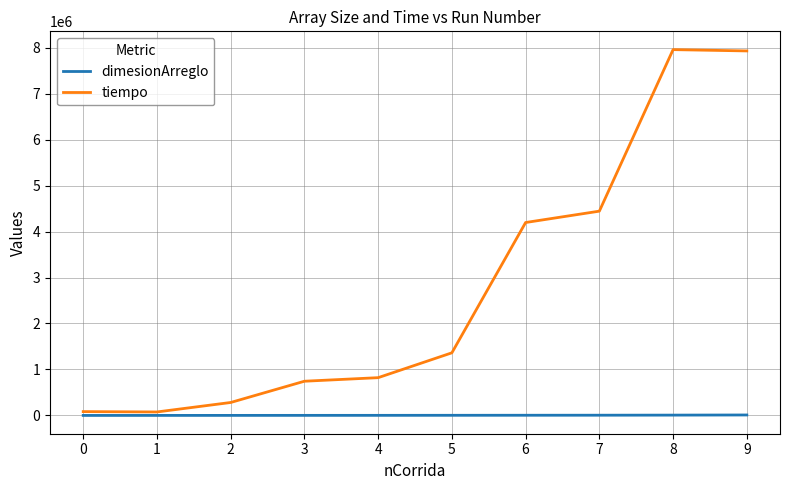

What is the average value of the dimesionArreglo series?

3410